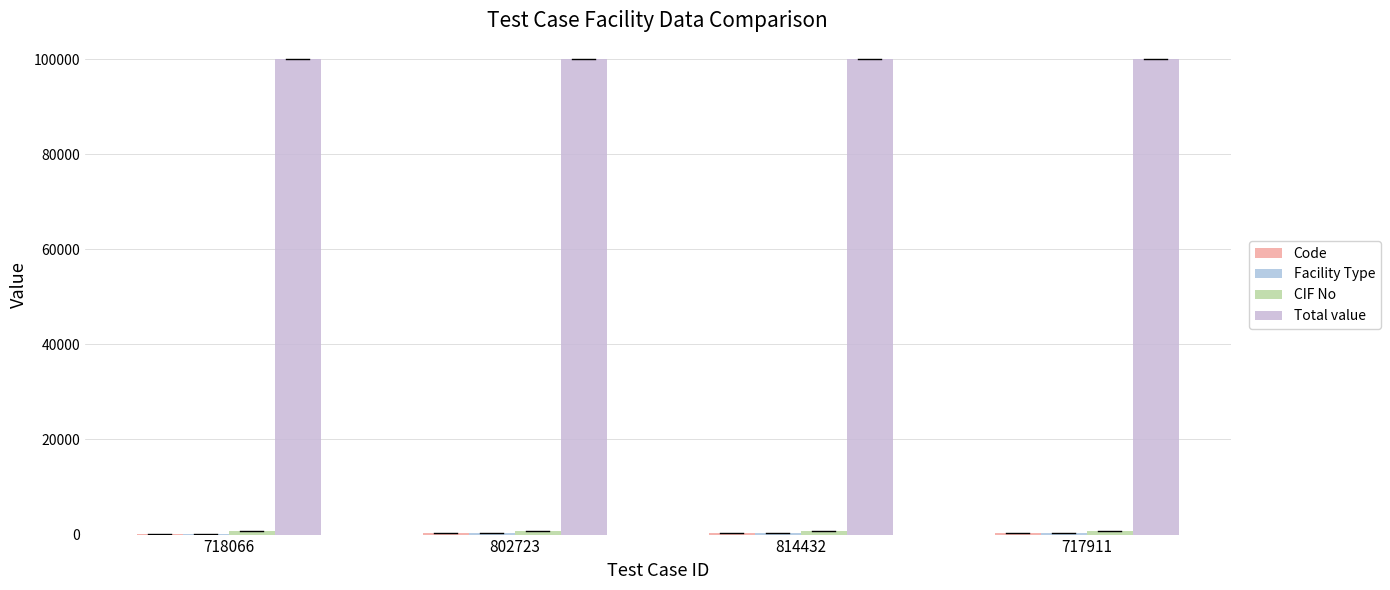

What is the label of the 2nd bar from the left?

802723